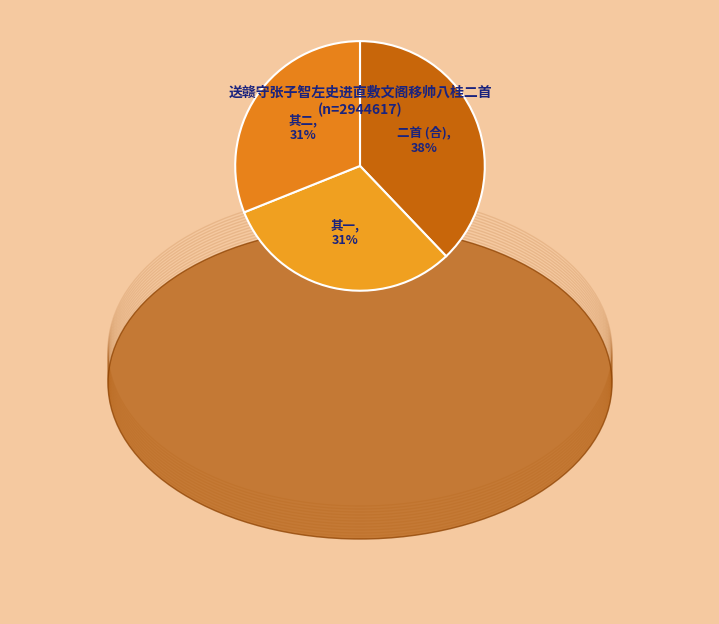

Does 二首 (合) represent more than half of the total?

No